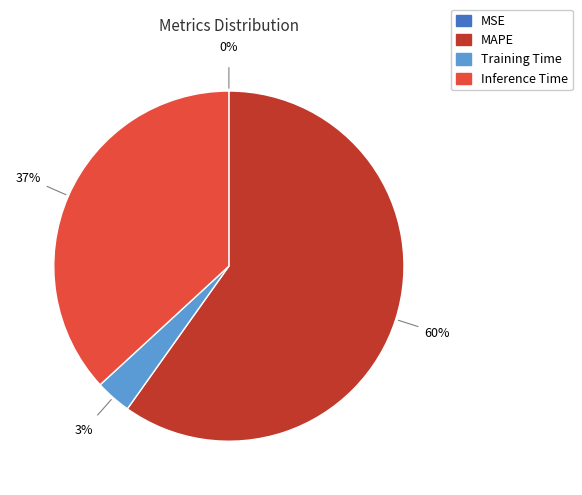

What is the majority slice?

MAPE